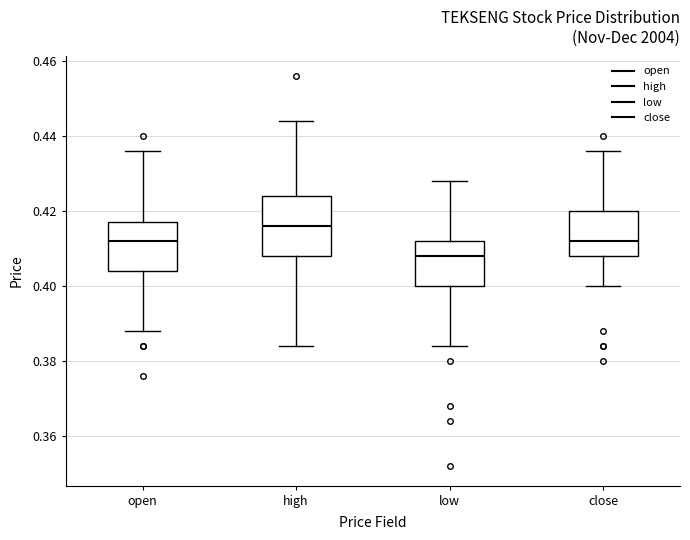

Which box has the lowest median line?

low